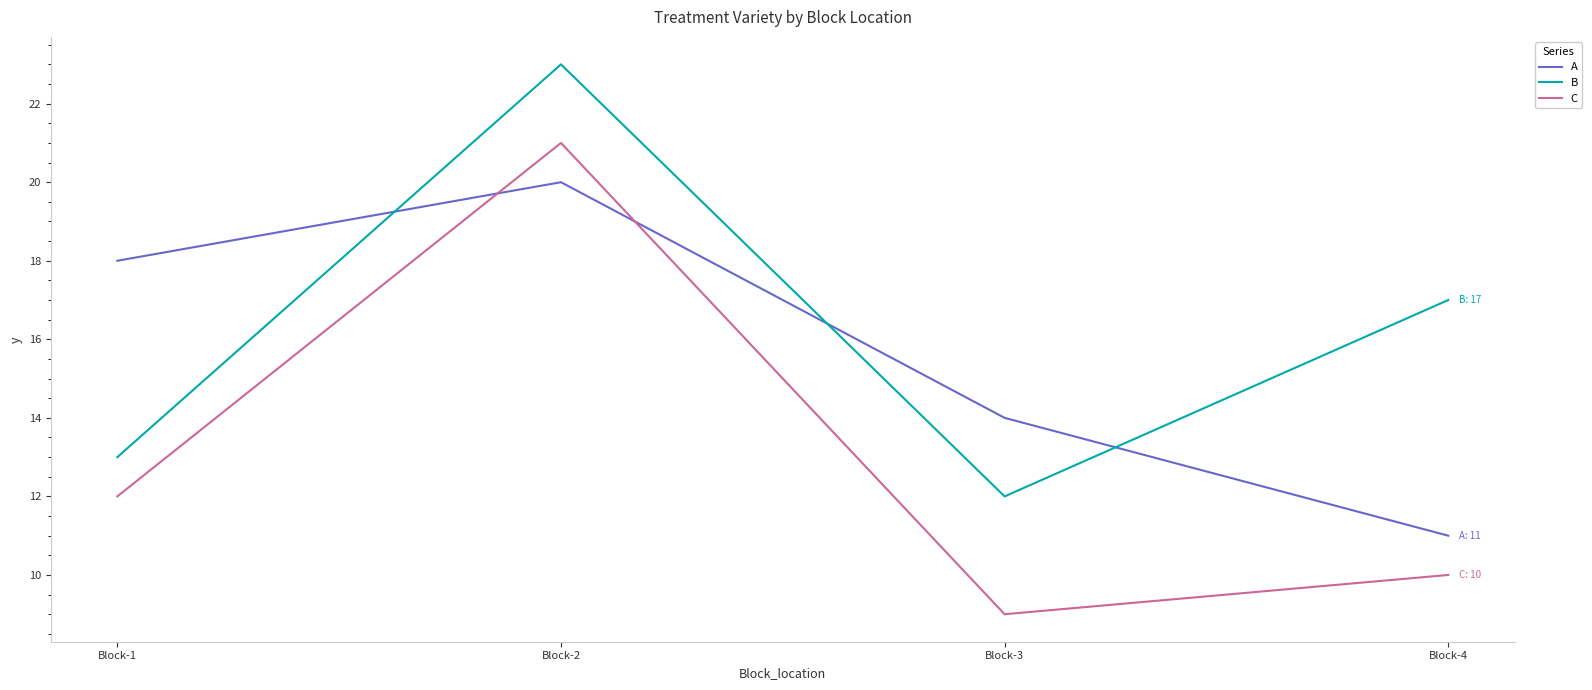

What is the minimum value for A?

11